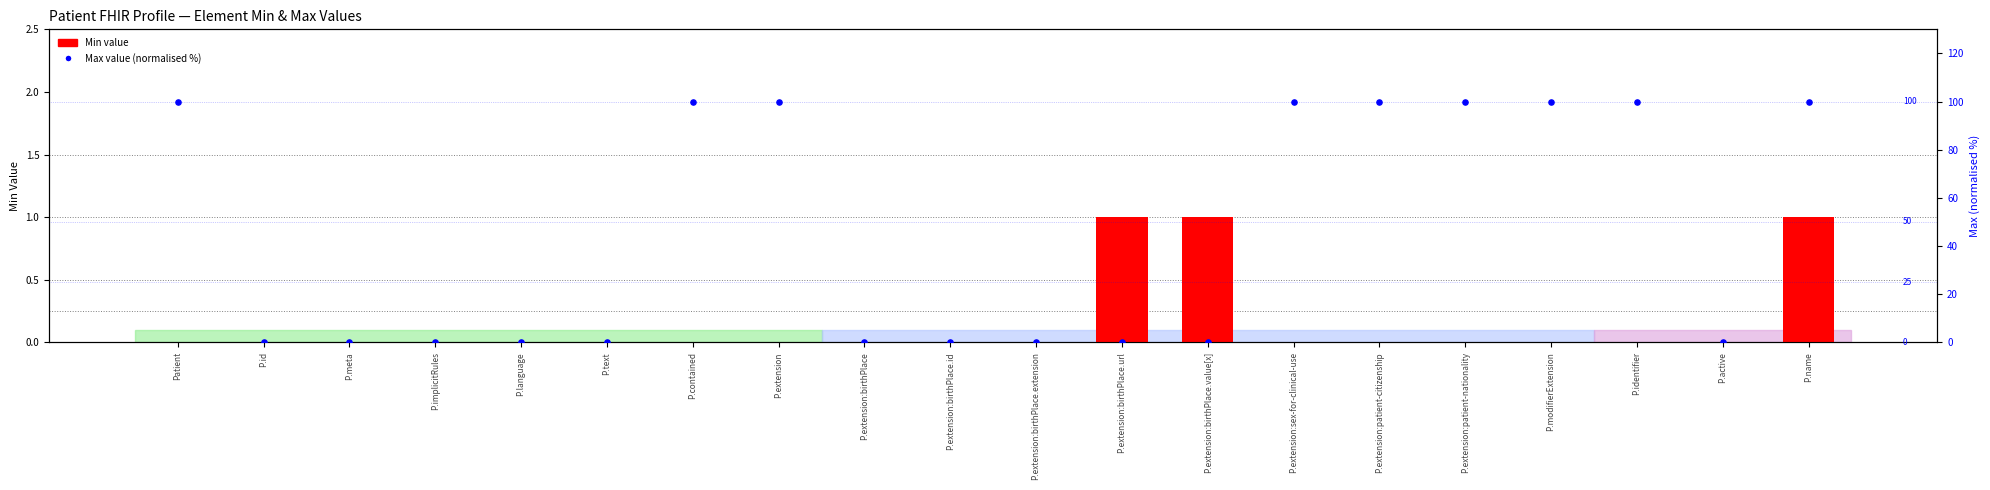

What is the total value across all series at P.extension:birthPlace.url?

1.1